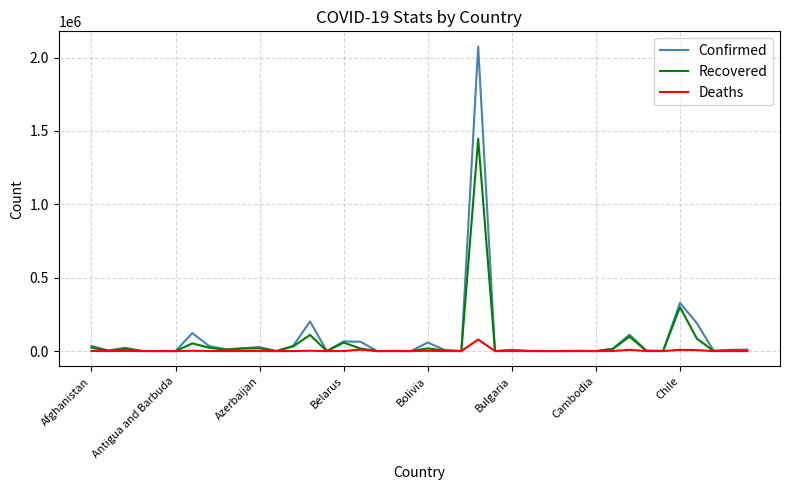

List the series in order of their peak value, highest first.

Confirmed, Recovered, Deaths